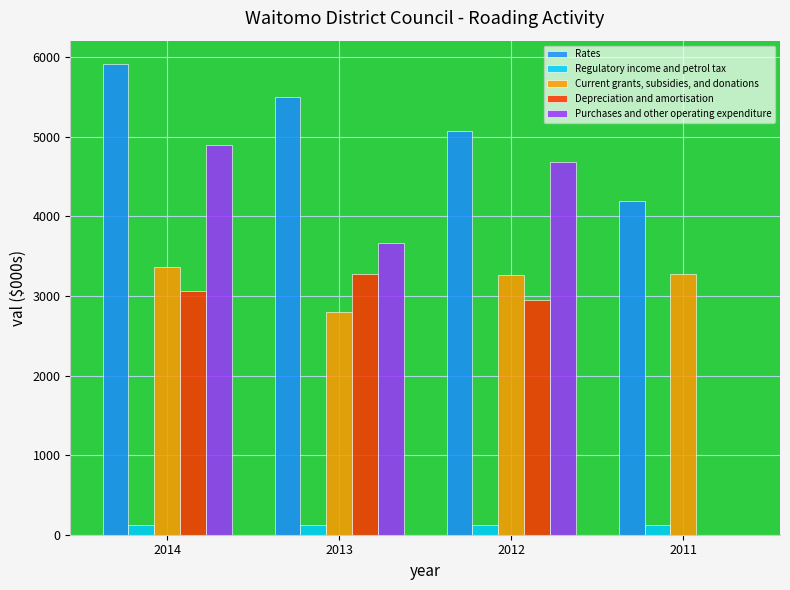

Does the chart contain stacked bars?

No